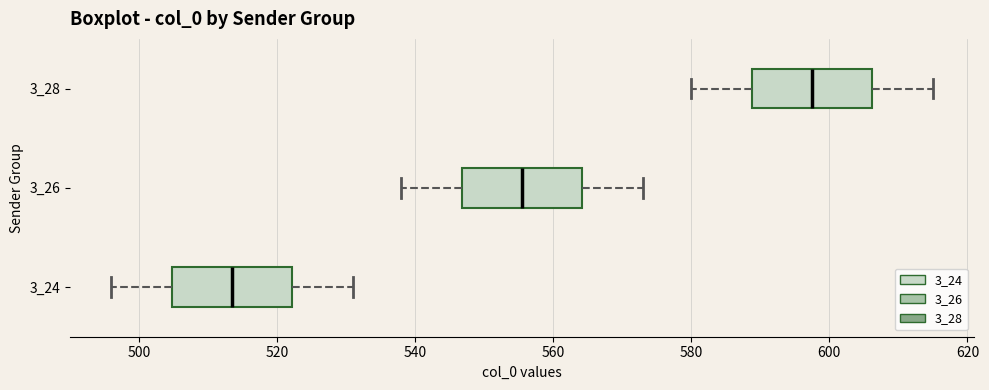

Where does the right whisker of the box at y = 3_24 end on the x-axis? The values are not printed on the chart, so give them approximately, as read against the axis.

532